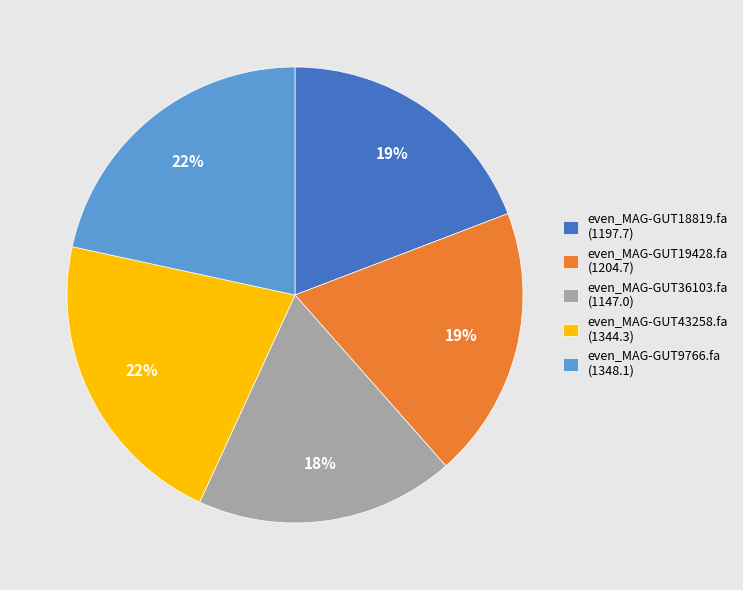

How many segments does this pie chart have?

5